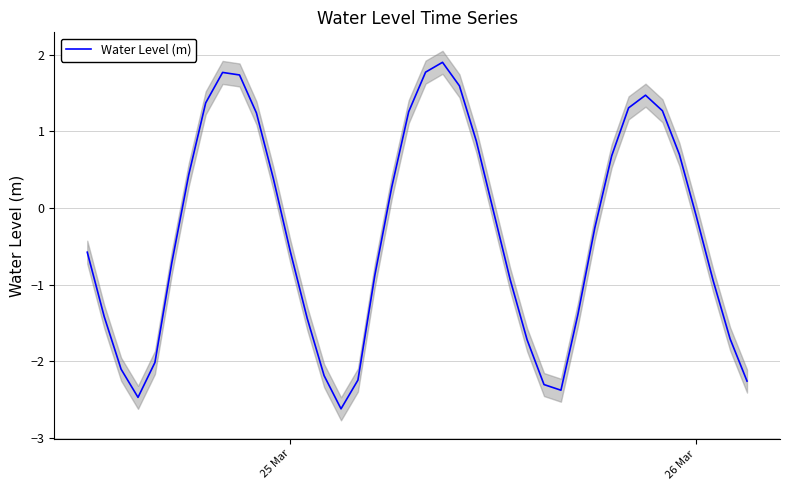

What is the sum of all values?

-13.2